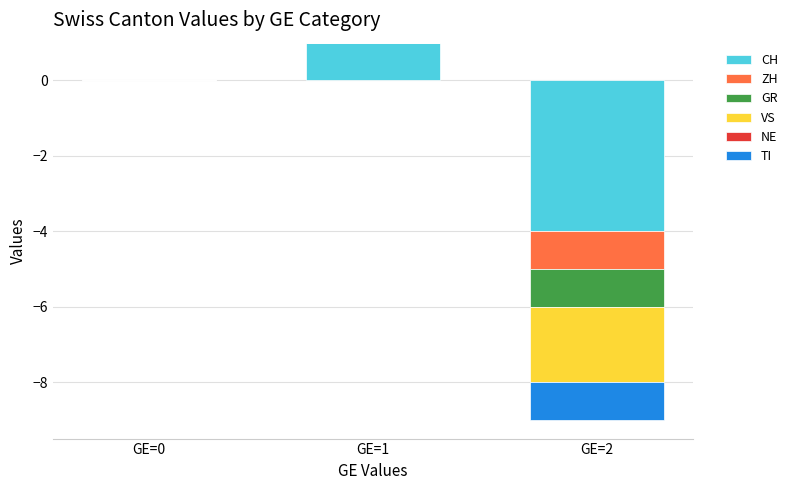

Which has a higher value, GE=1 or GE=0?

GE=1